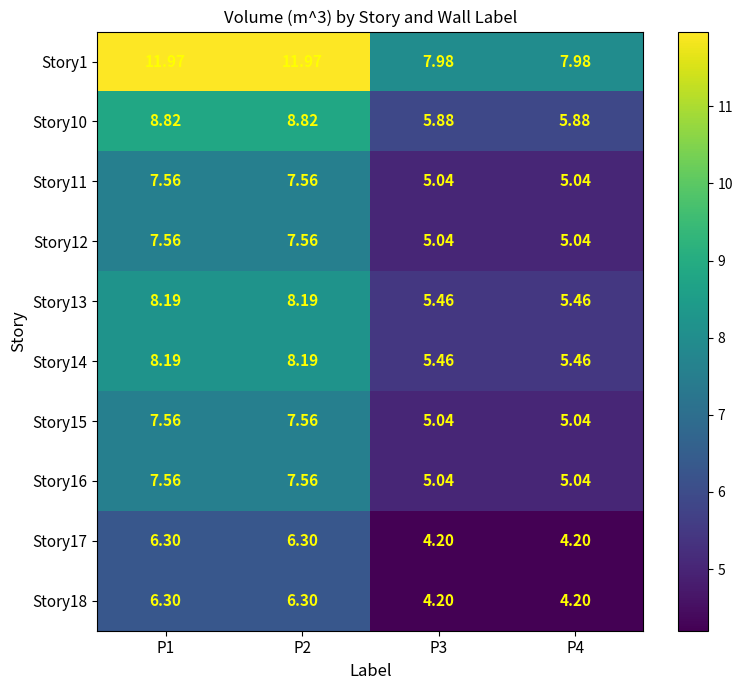

Reading left to right, list all the values displayed in this chart.

Story1: P1=12.0	P2=12.0	P3=8.0	P4=8.0
Story10: P1=8.8	P2=8.8	P3=5.9	P4=5.9
Story11: P1=7.6	P2=7.6	P3=5.0	P4=5.0
Story12: P1=7.6	P2=7.6	P3=5.0	P4=5.0
Story13: P1=8.2	P2=8.2	P3=5.5	P4=5.5
Story14: P1=8.2	P2=8.2	P3=5.5	P4=5.5
Story15: P1=7.6	P2=7.6	P3=5.0	P4=5.0
Story16: P1=7.6	P2=7.6	P3=5.0	P4=5.0
Story17: P1=6.3	P2=6.3	P3=4.2	P4=4.2
Story18: P1=6.3	P2=6.3	P3=4.2	P4=4.2